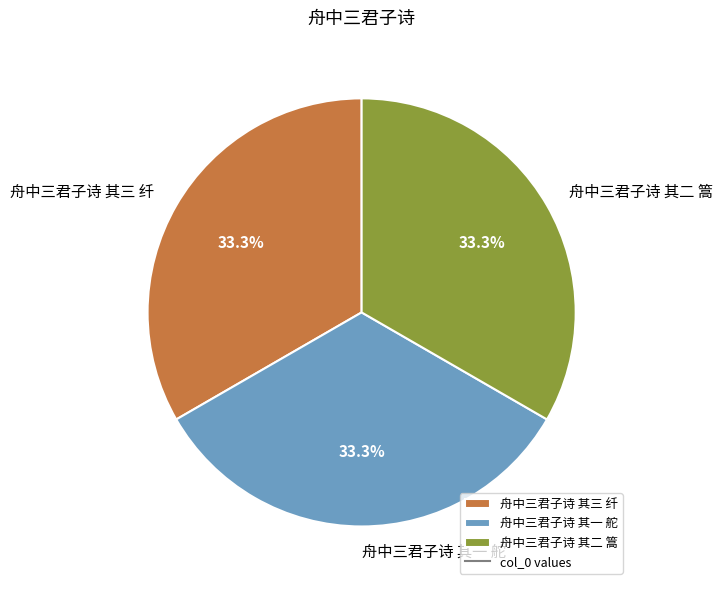

Do 舟中三君子诗 其一 舵 and 舟中三君子诗 其三 纤 together represent more than half of the pie?

Yes